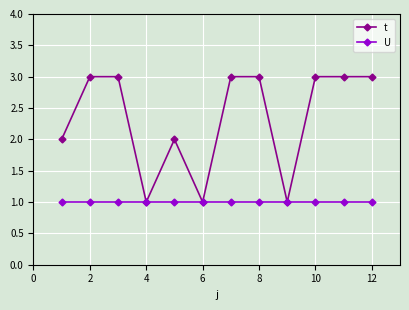

Reading left to right, transcribe all the data shown in this chart.

t: 2	3	3	1	2	1	3	3	1	3	3	3
U: 1	1	1	1	1	1	1	1	1	1	1	1